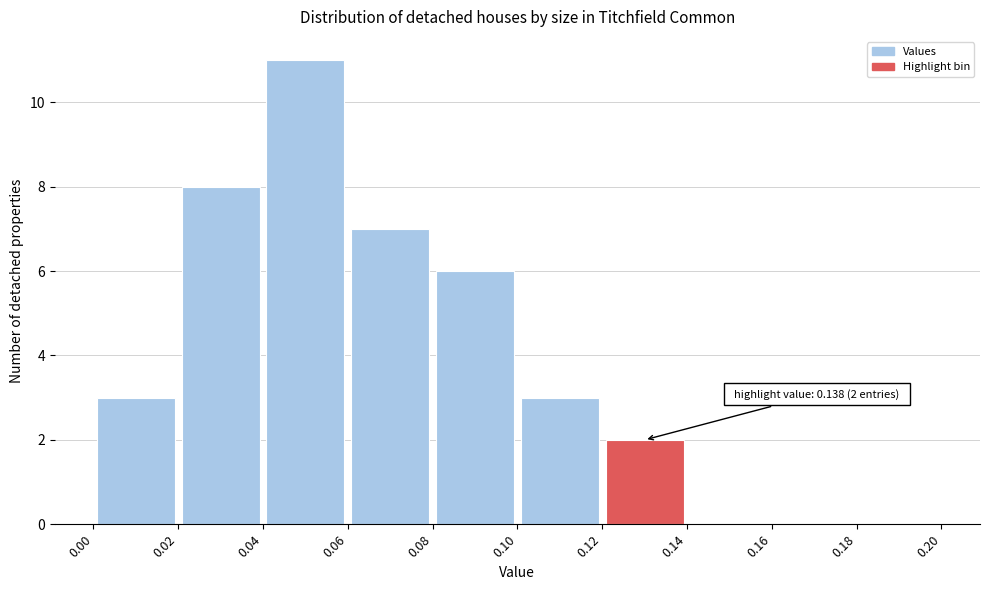

Which range on the x-axis has the tallest bar?

0.04 to 0.06